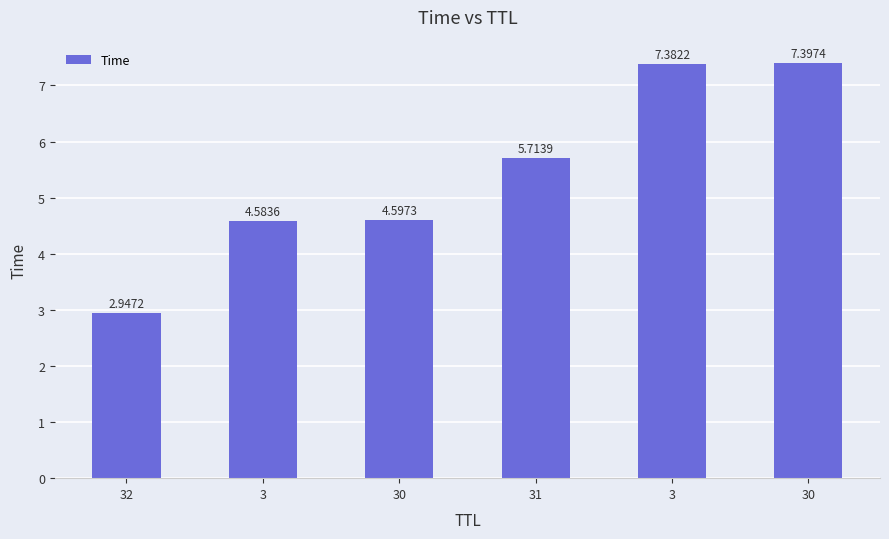

The value at 3 is 7.4. True or false?

True